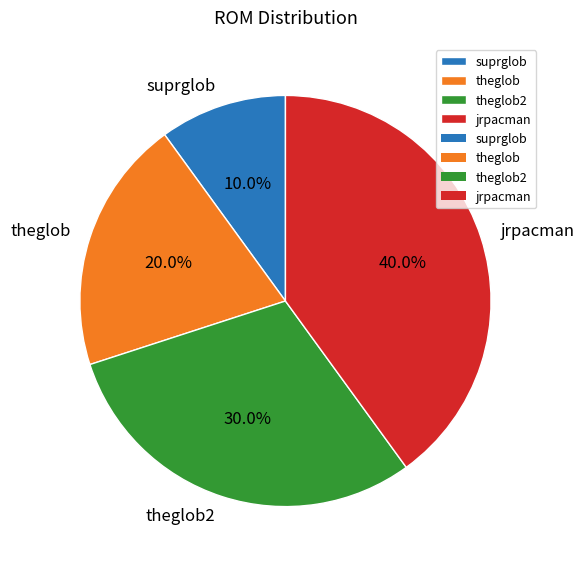

What percentage is the theglob2 slice, to the nearest percent?

30%